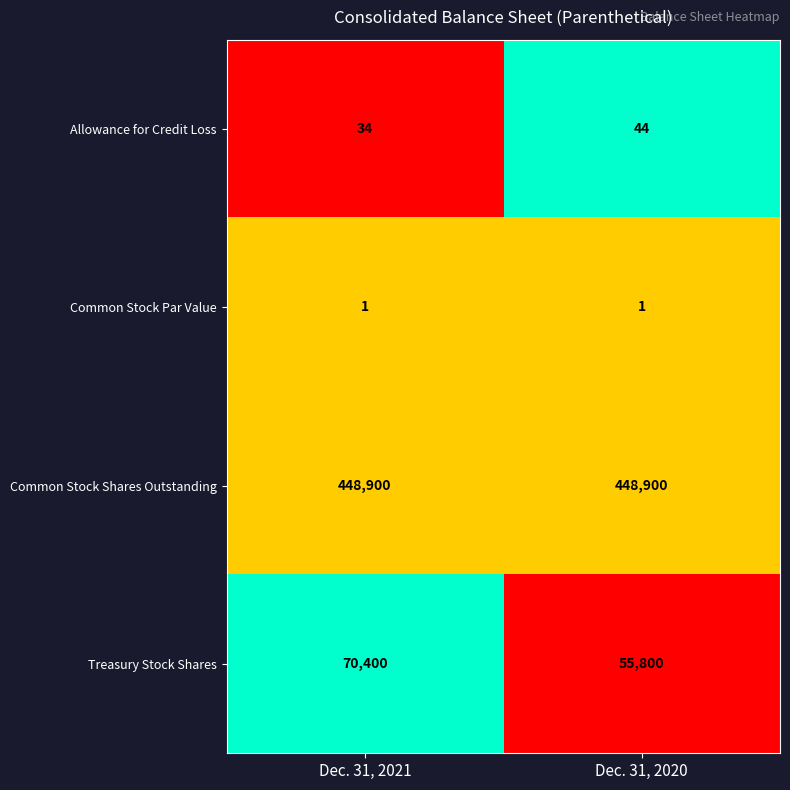

Reading left to right, extract all data points from this chart.

Allowance for Credit Loss: Dec. 31, 2021=34	Dec. 31, 2020=44
Common Stock Par Value: Dec. 31, 2021=1	Dec. 31, 2020=1
Common Stock Shares Outstanding: Dec. 31, 2021=448900	Dec. 31, 2020=448900
Treasury Stock Shares: Dec. 31, 2021=70400	Dec. 31, 2020=55800